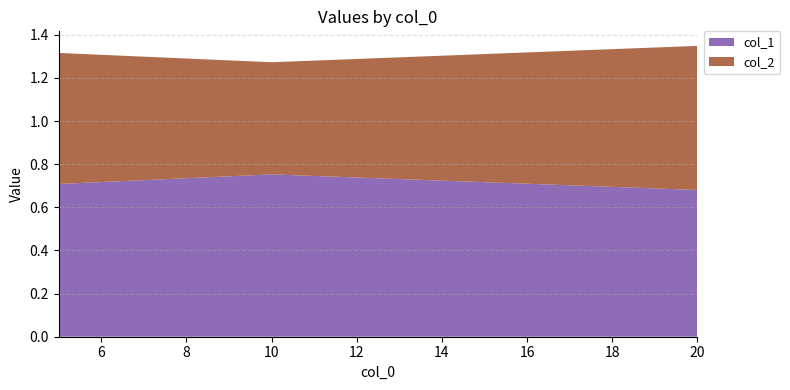

Reading left to right, what are all the values shown in this chart?

col_1: 0.7	0.8	0.7
col_2: 0.6	0.5	0.7